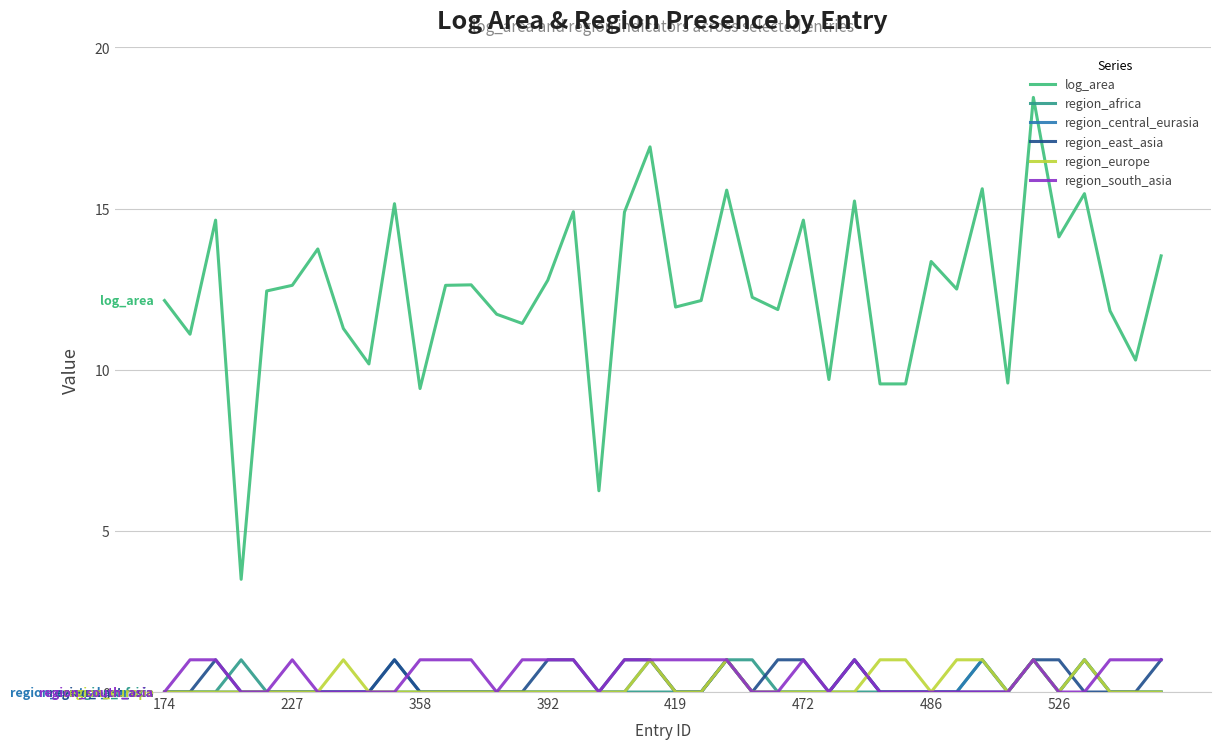

Which series has the widest spread of values?

log_area